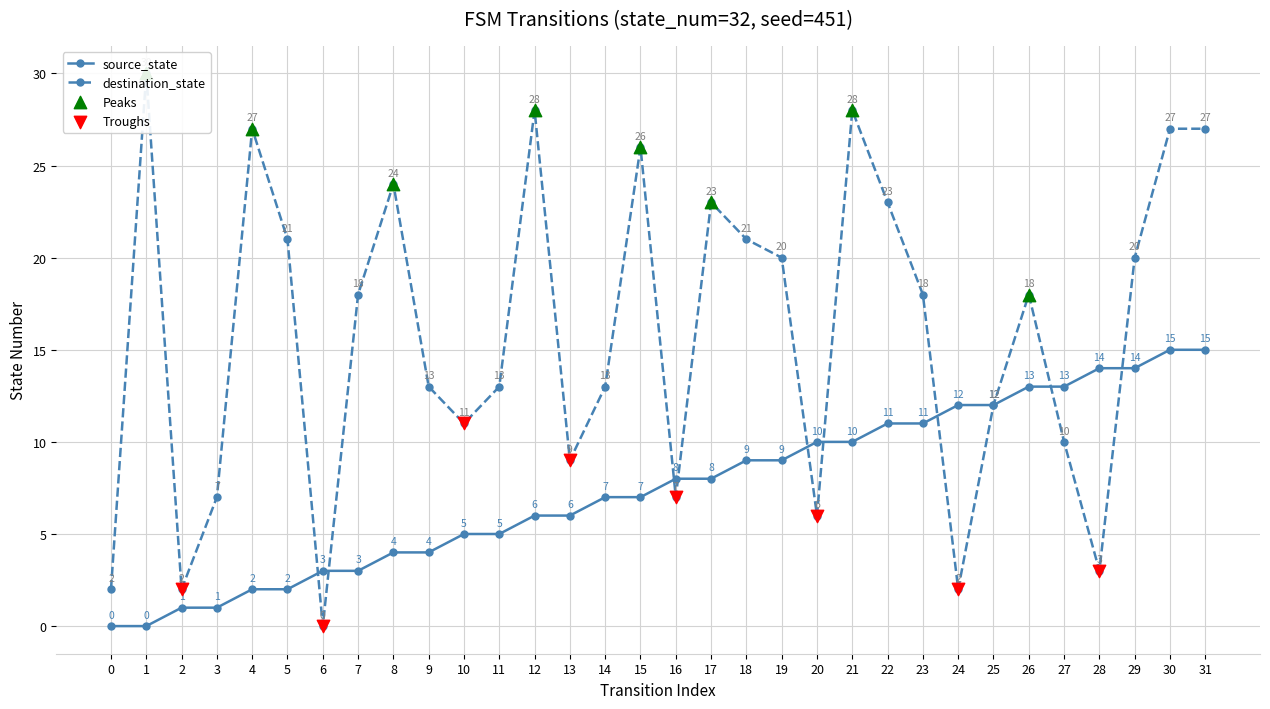

Which series has the widest spread of Y values?

destination_state